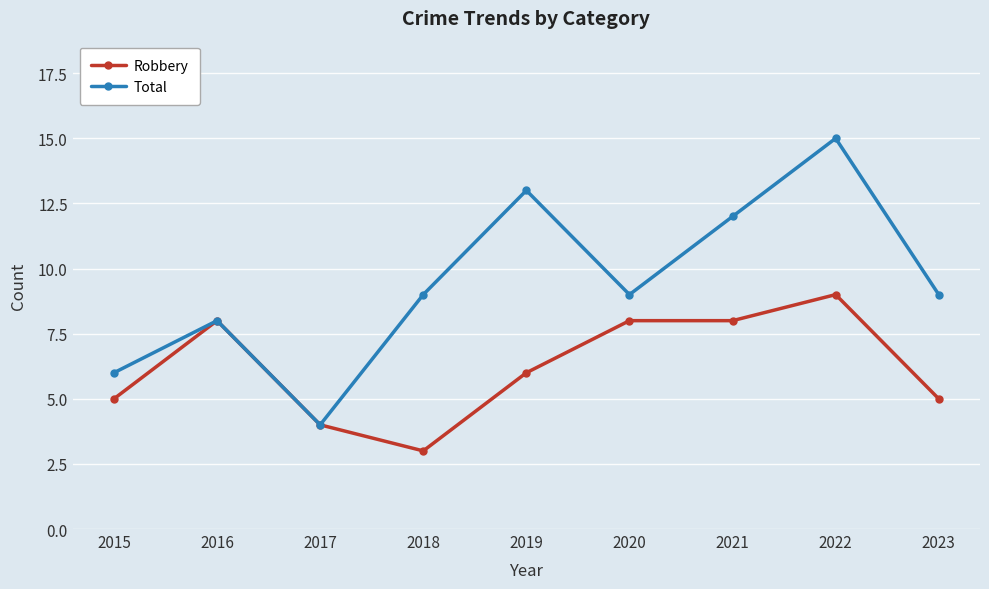

What is the difference between the maximum and minimum values in the Total series?

11